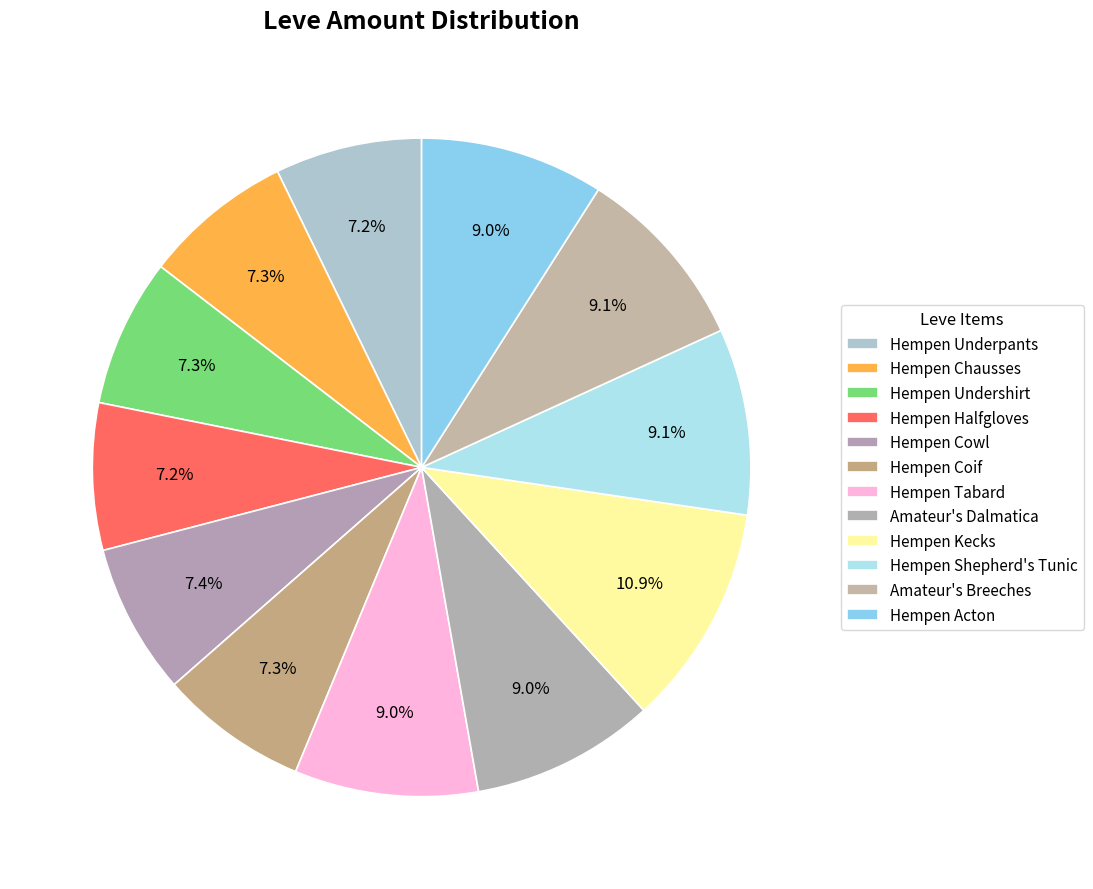

Count the number of slices in the pie.

12